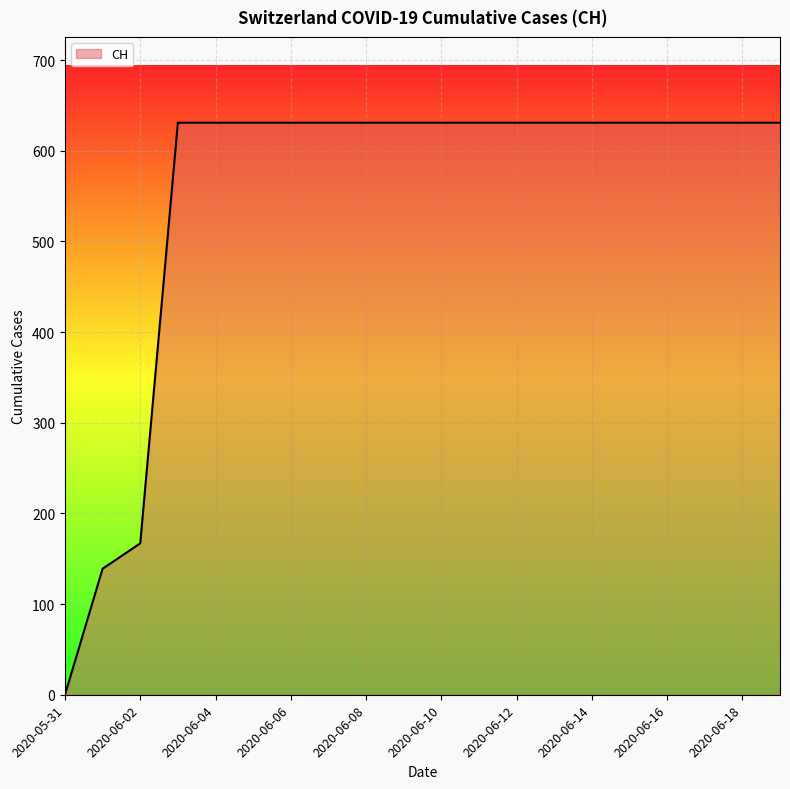

What is the difference between the maximum and minimum values?

631